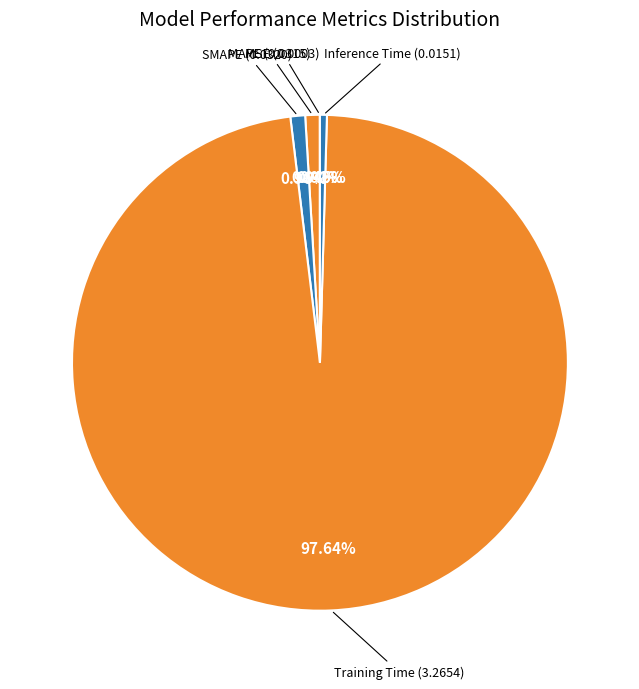

What is the majority slice?

Training Time